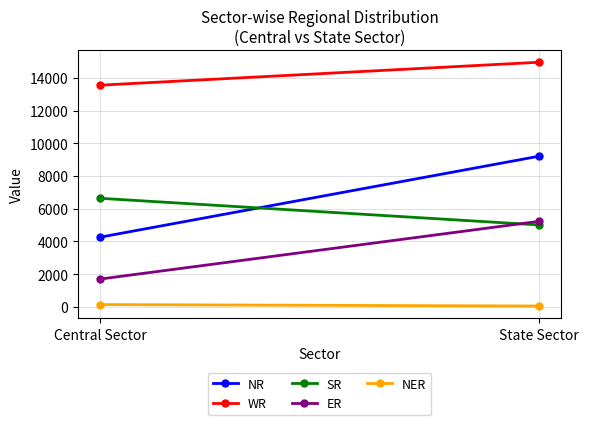

What is the value of the NER point at the 1st from the left?

140